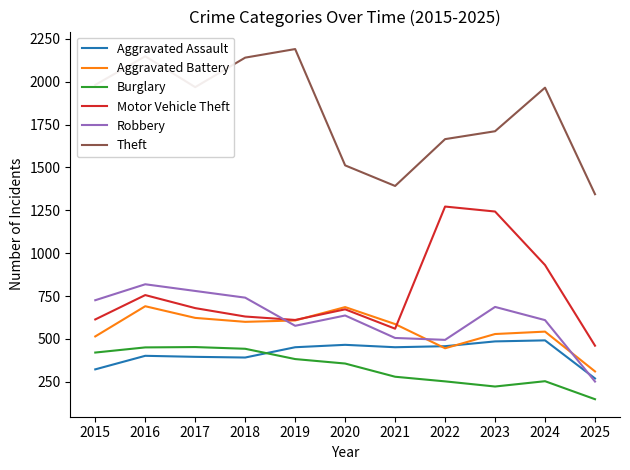

At which label does Motor Vehicle Theft first exceed 673?

2016